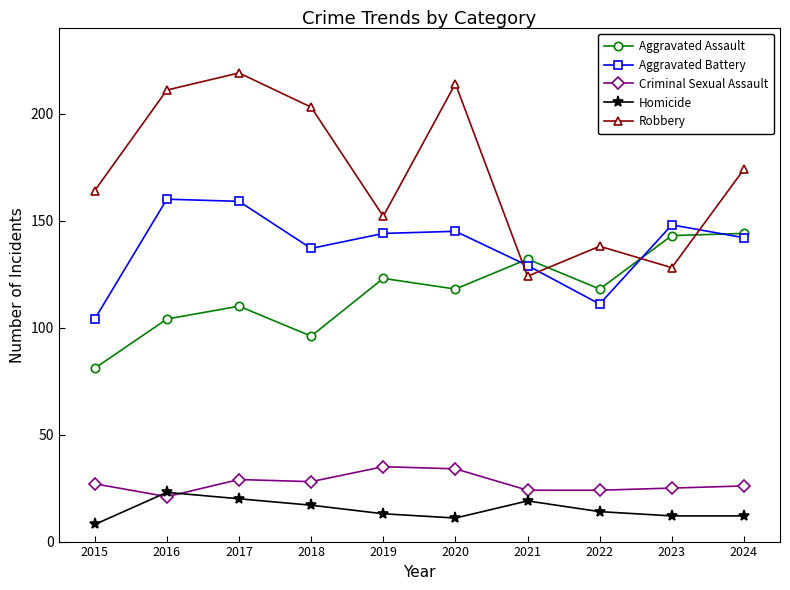

What are all the series names shown in the legend?

Aggravated Assault, Aggravated Battery, Criminal Sexual Assault, Homicide, Robbery